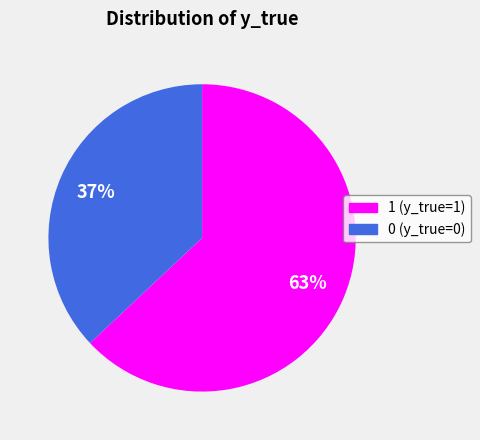

Count the number of slices in the pie.

2